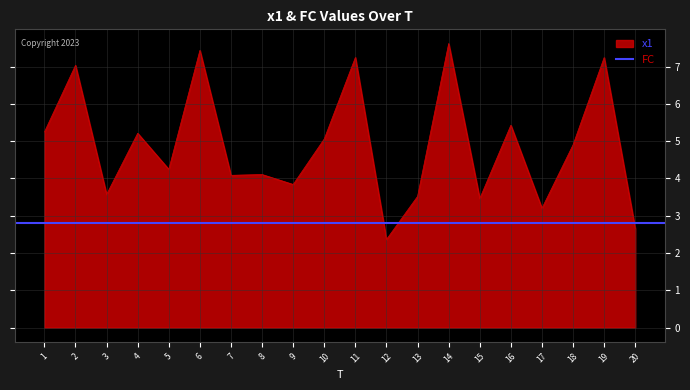

Approximately how many times larger is the value at 6 compared to 19?

1.0